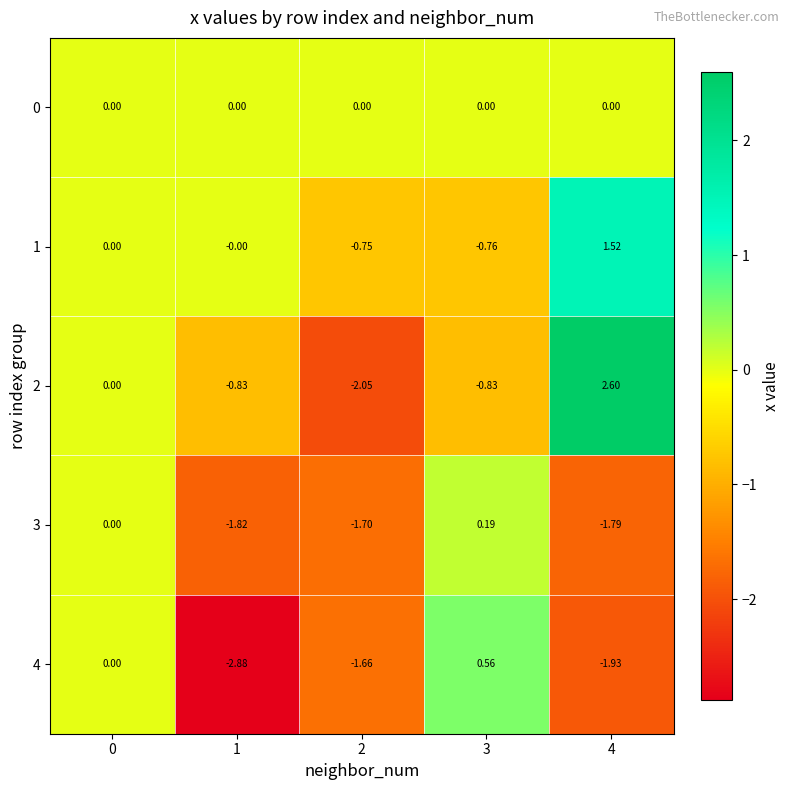

Reading left to right, list all the values displayed in this chart.

0: 0=0.0	1=0.0	2=0.0	3=0.0	4=0.0
1: 0=0.0	1=-0.0	2=-0.8	3=-0.8	4=1.5
2: 0=0.0	1=-0.8	2=-2.0	3=-0.8	4=2.6
3: 0=0.0	1=-1.8	2=-1.7	3=0.2	4=-1.8
4: 0=0.0	1=-2.9	2=-1.7	3=0.6	4=-1.9